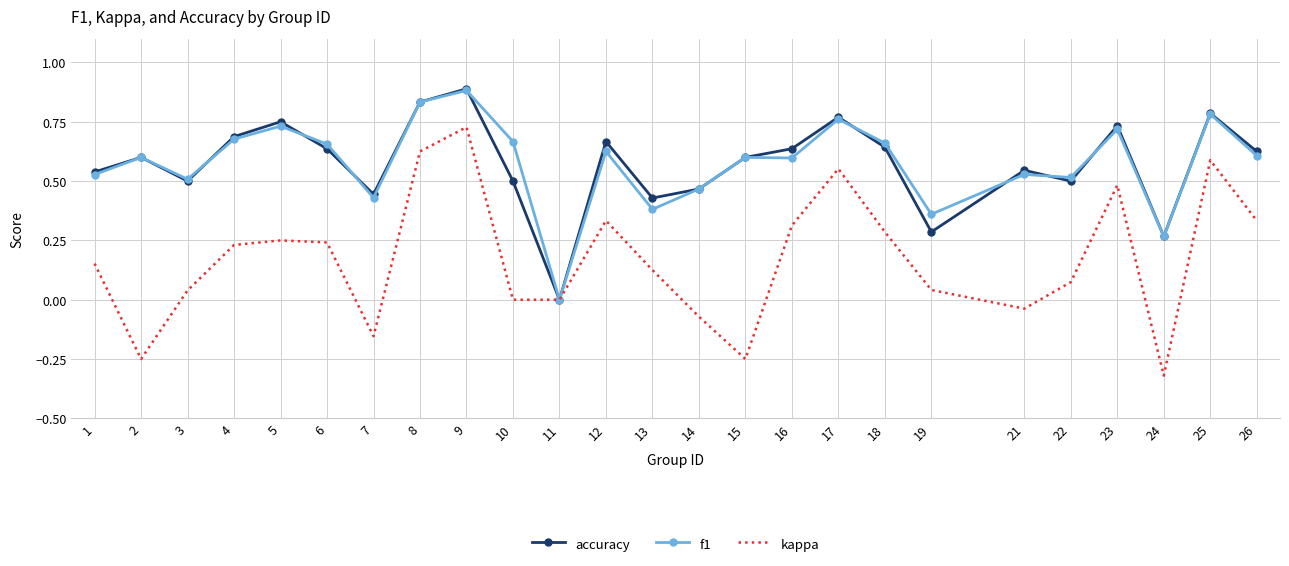

Is the value of accuracy at 1 greater than the value of kappa at 24?

Yes